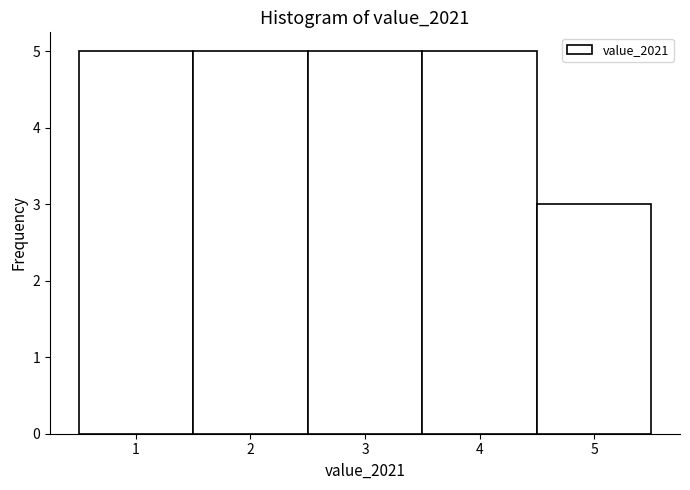

What is the height of the bar covering 2.5 to 3.5 on the x-axis? The values are not printed on the chart, so give them approximately, as read against the axis.

5